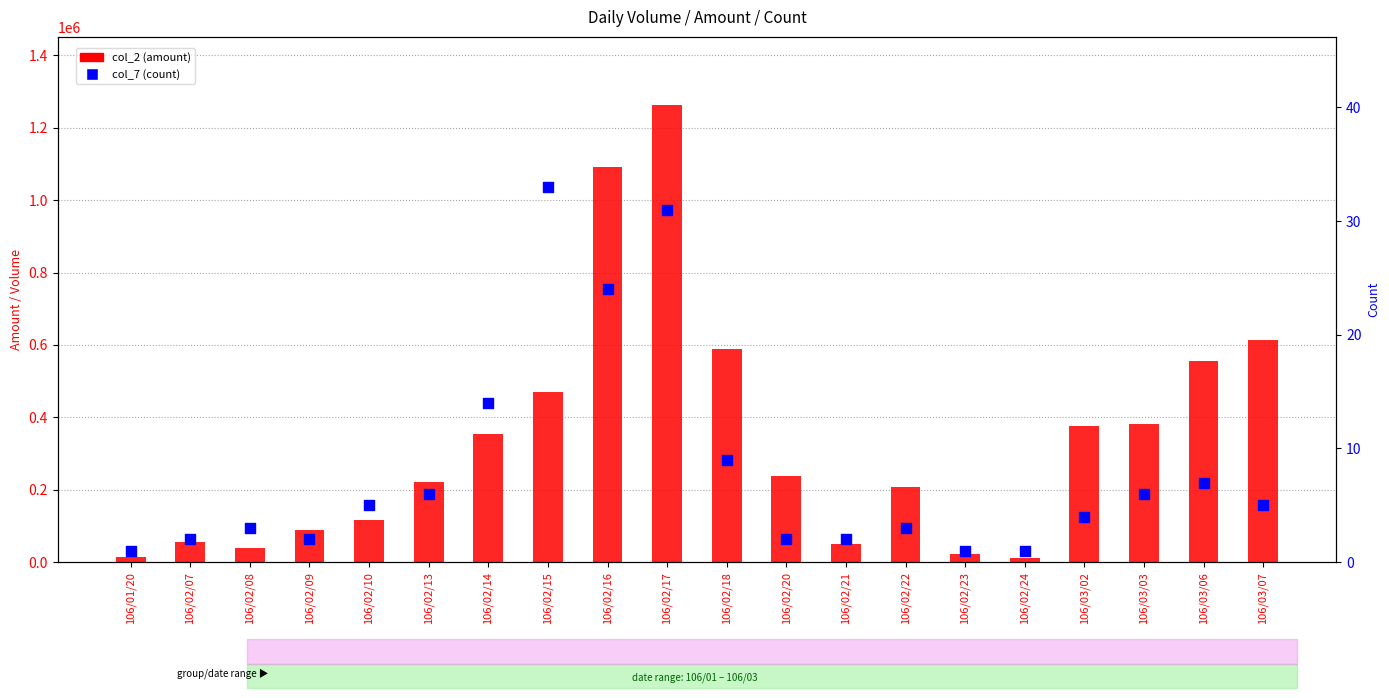

At how many categories does at least one series exceed 947541?

2